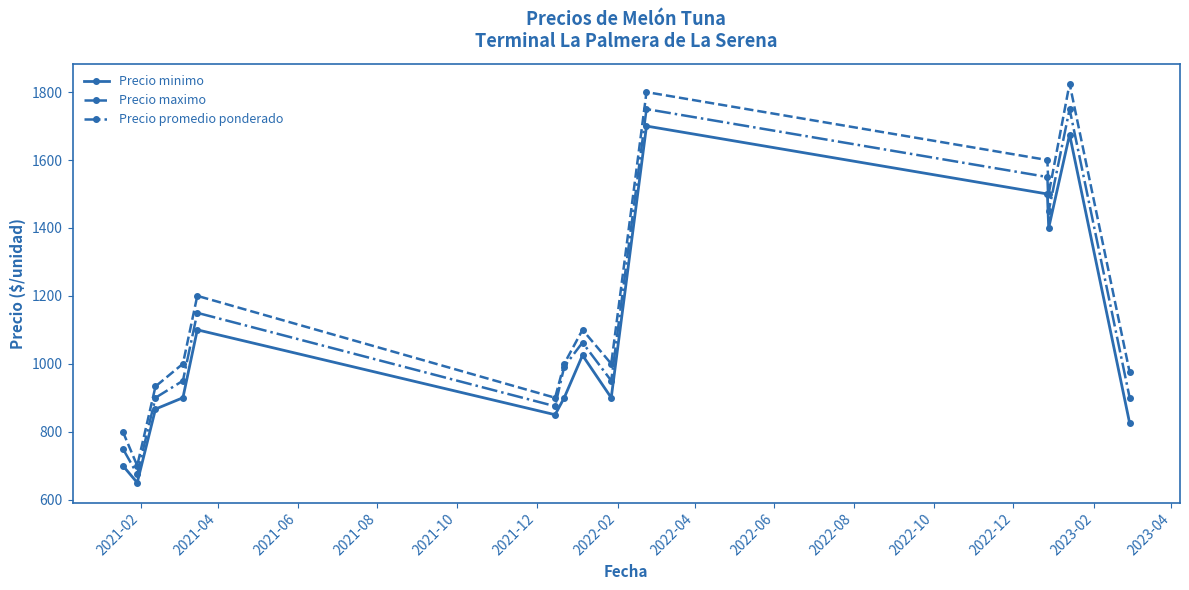

Which series has the widest spread of values?

Precio maximo